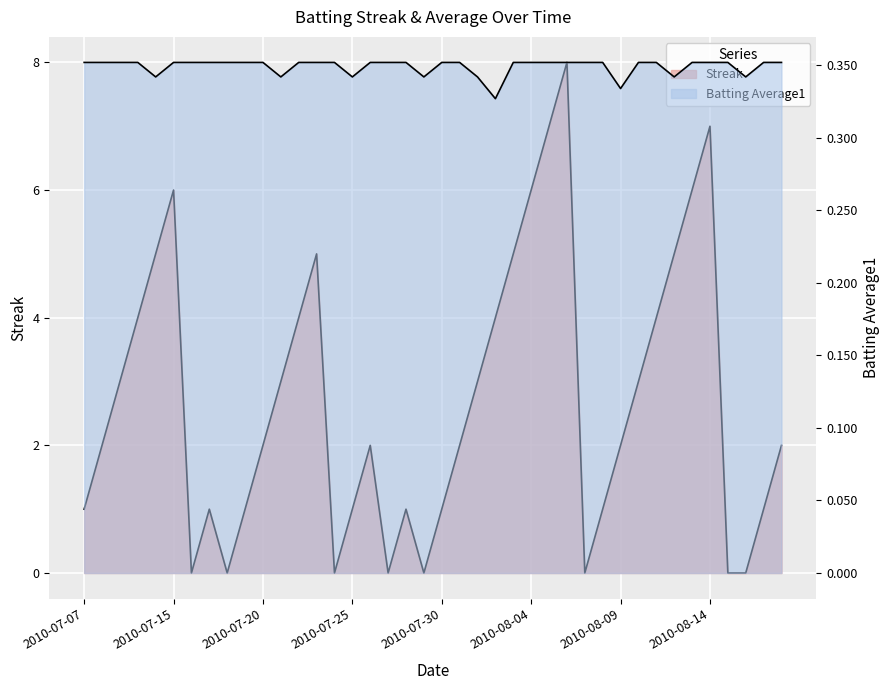

What is the approximate value of Batting Average1 at 2010-08-07?

0.4